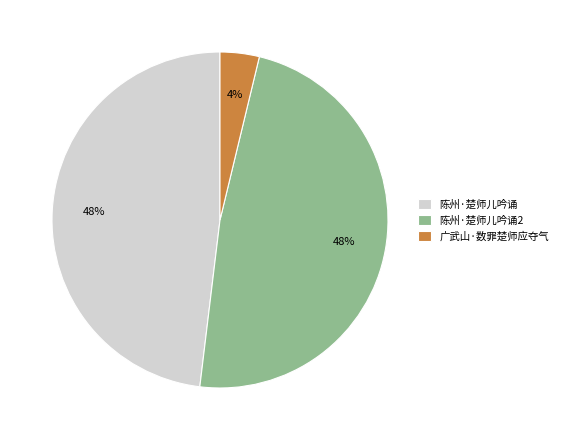

To the nearest percent, what percentage of the pie is 陈州·楚师儿吟诵2?

48%